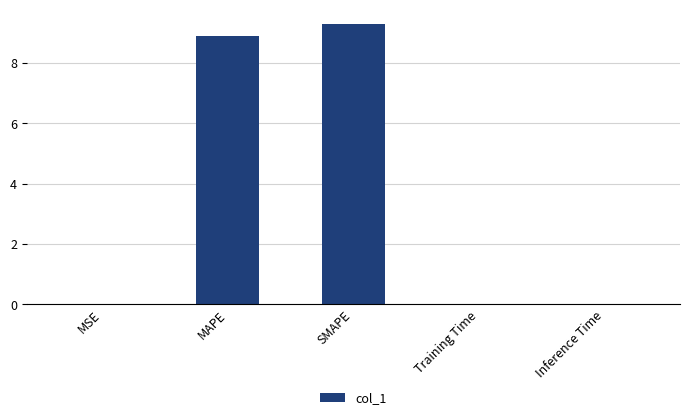

Which category has the highest value across all series?

SMAPE